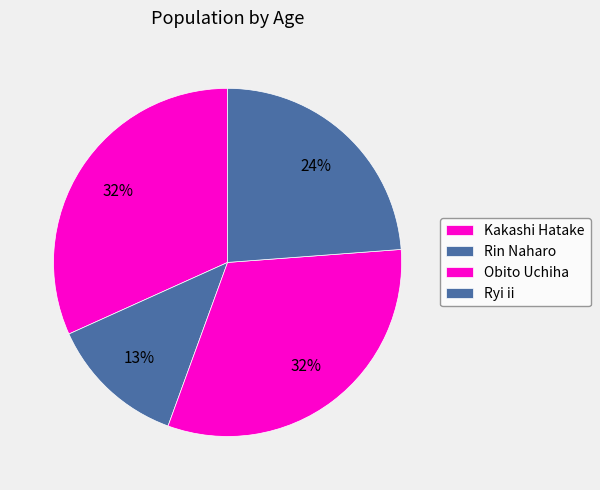

Does Ryi ii represent more than half of the total?

No